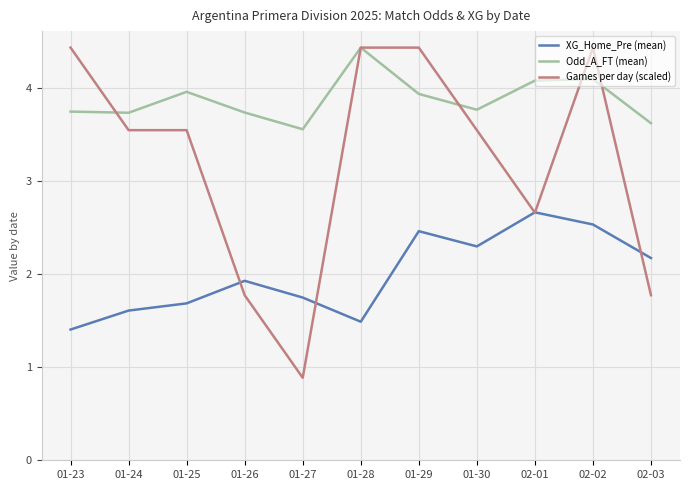

The Odd_A_FT (mean) series shows 4.1 at 02-01. True or false?

True